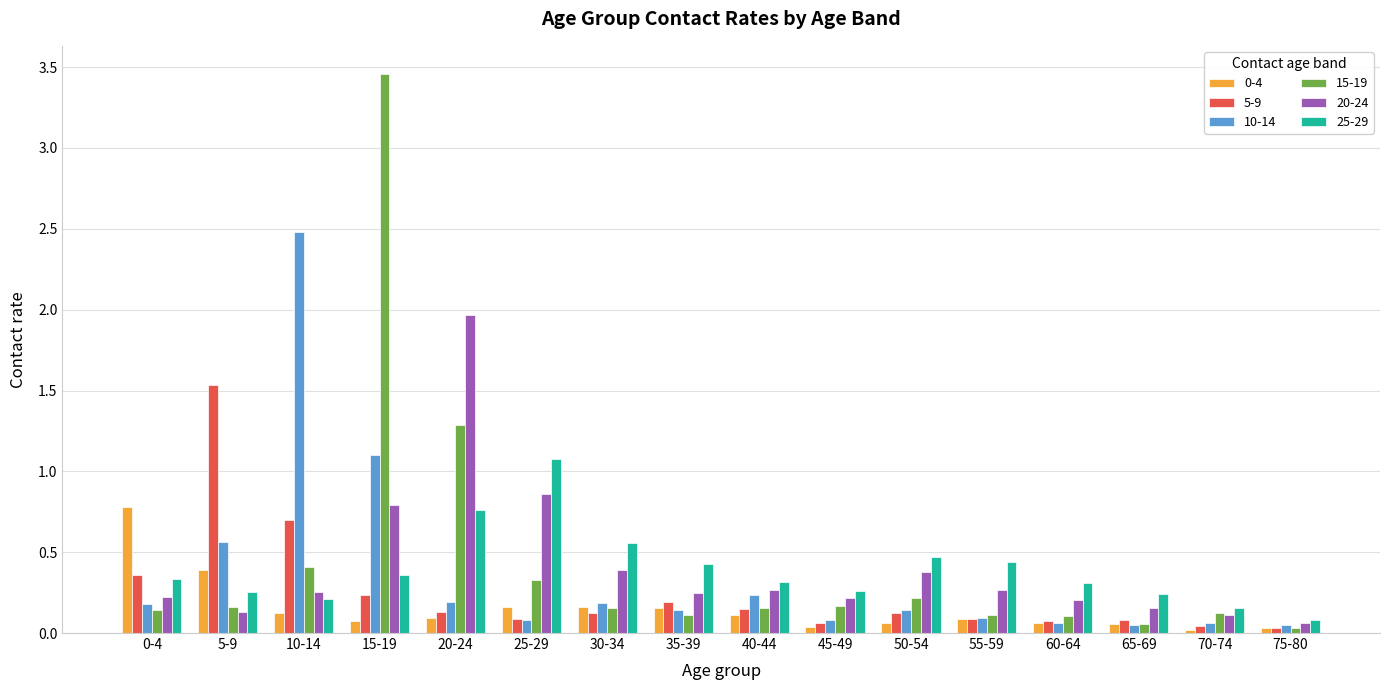

Count the number of data series in this chart.

6